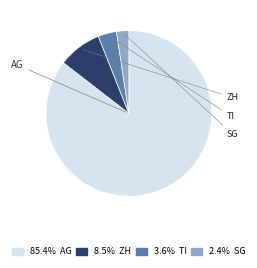

Is there a majority slice in this chart?

Yes